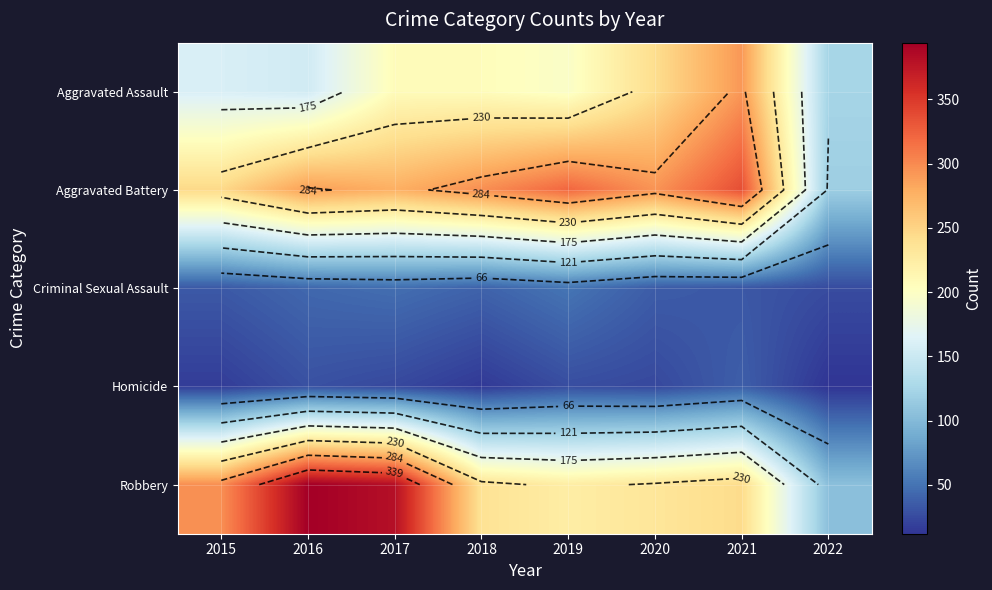

Is the value of Homicide at 2016 greater than the value of Criminal Sexual Assault at 2020?

No